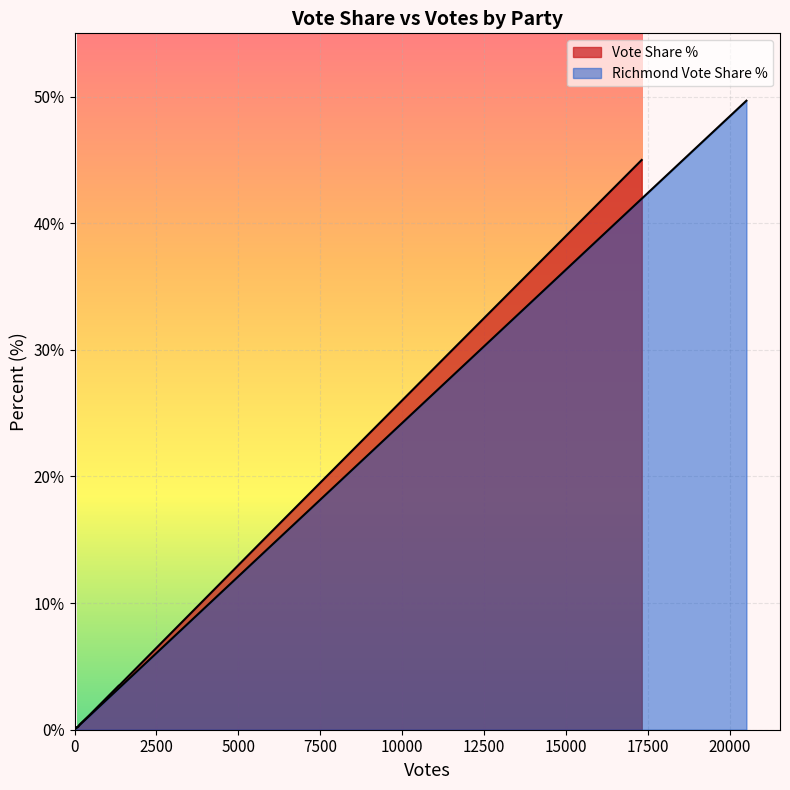

Which has a higher value, 1354 or 61?

1354